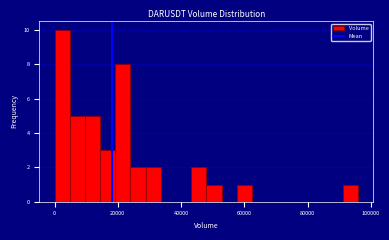

Around what value on the x-axis is the tallest bar? Give the approximate position of its centre, as read against the axis.

2000